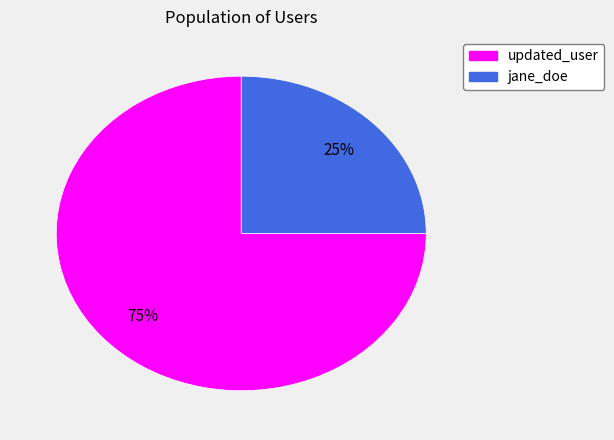

Which slice is the largest?

updated_user